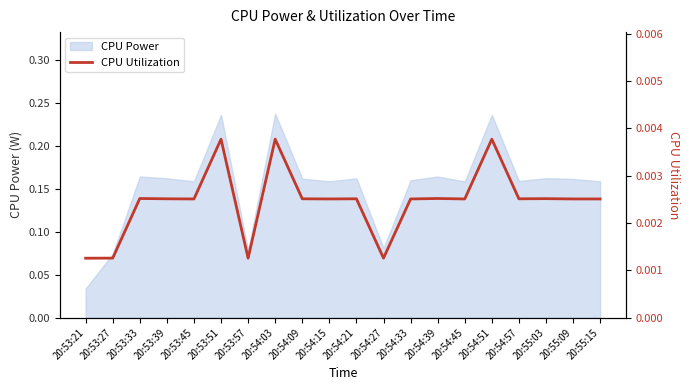

Is it true that the value at 20:55:03 is 0.0?

False